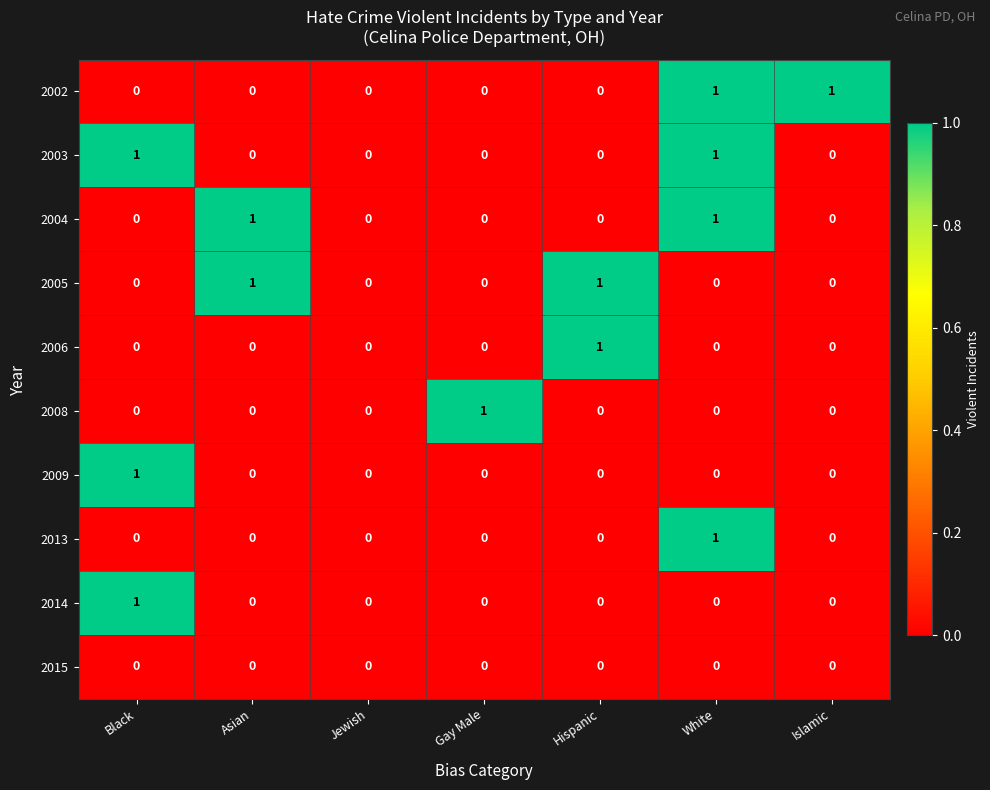

How many 2005 values are between 0 and 1?

7